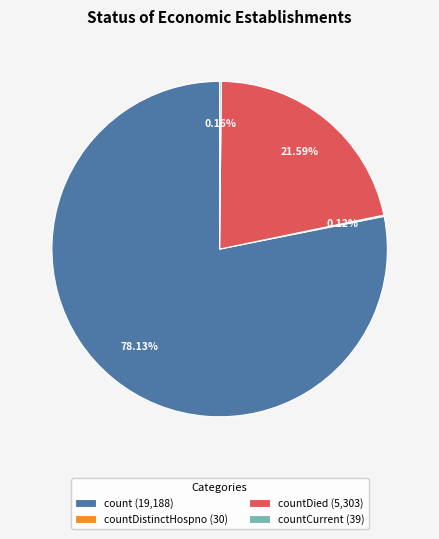

Is the sum of count (19,188) and countDied (5,303) greater than half?

Yes